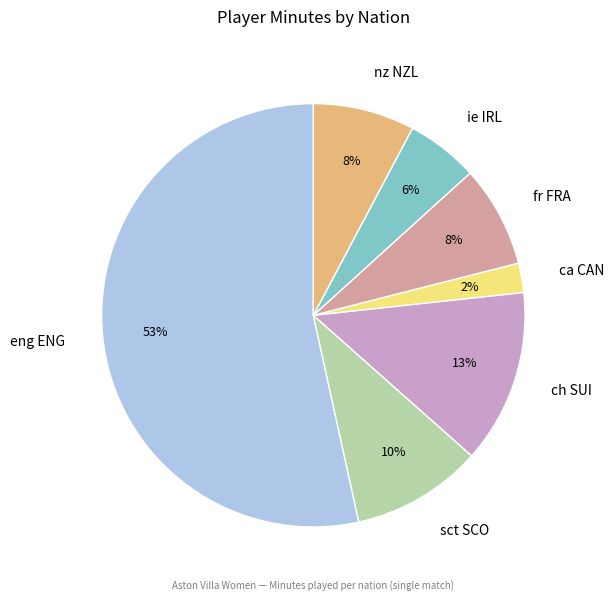

Combined, do fr FRA and eng ENG account for over 50%?

Yes